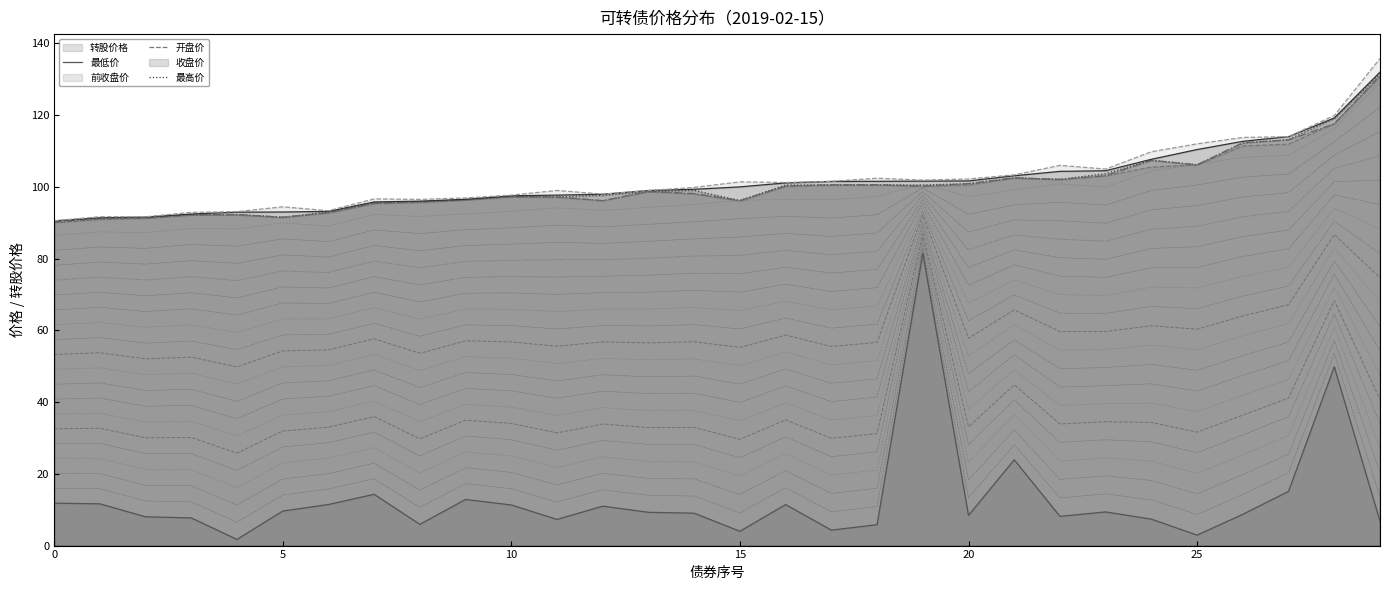

What are all the series names shown in the legend?

转股价格, 开盘价, 收盘价, 前收盘价, 最低价, 最高价